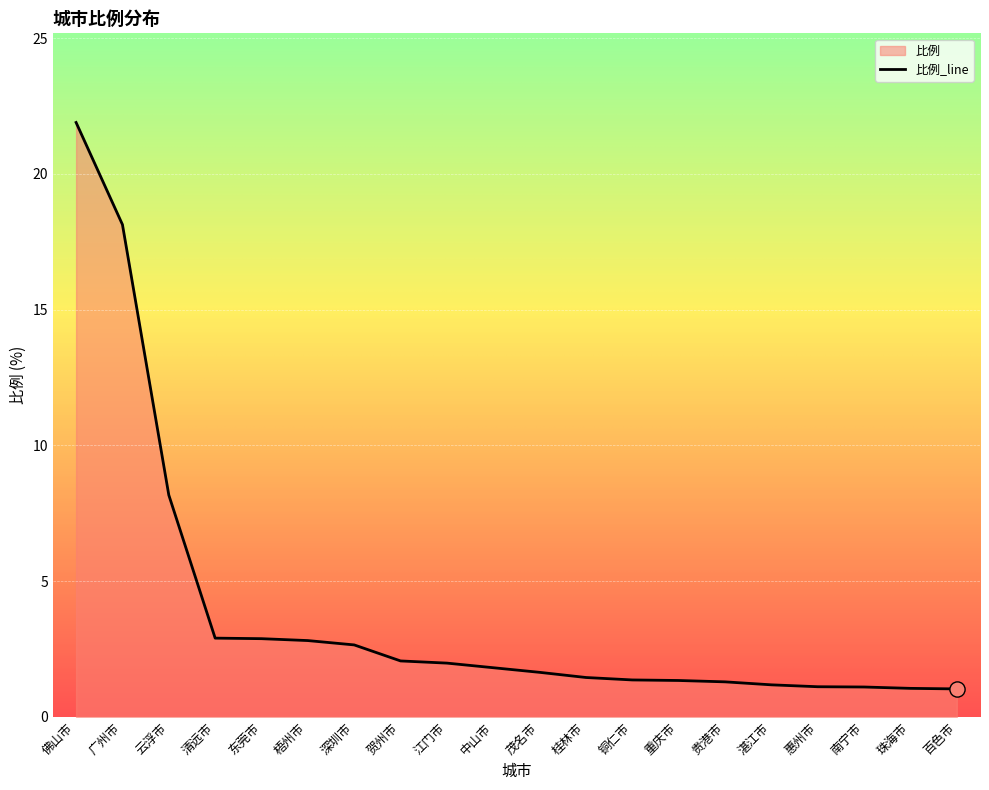

Approximately how many times larger is the value at 铜仁市 compared to 中山市?

0.8